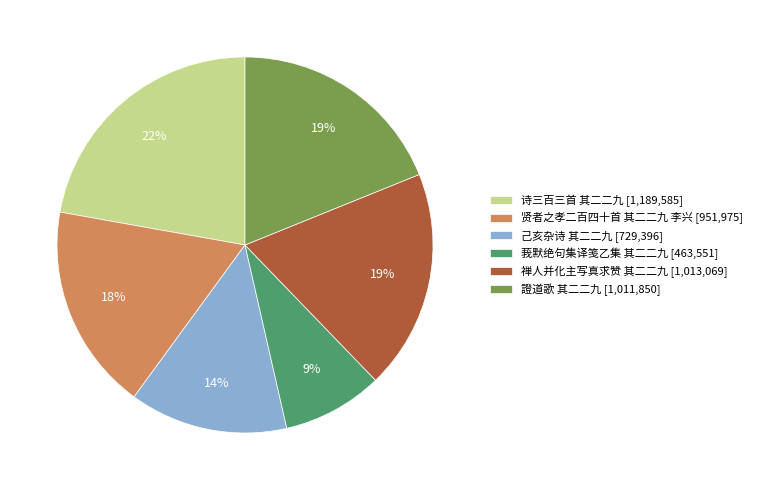

What is the ratio of the value at 己亥杂诗 其二二九 [729,396] to the value at 證道歌 其二二九 [1,011,850]?

0.7